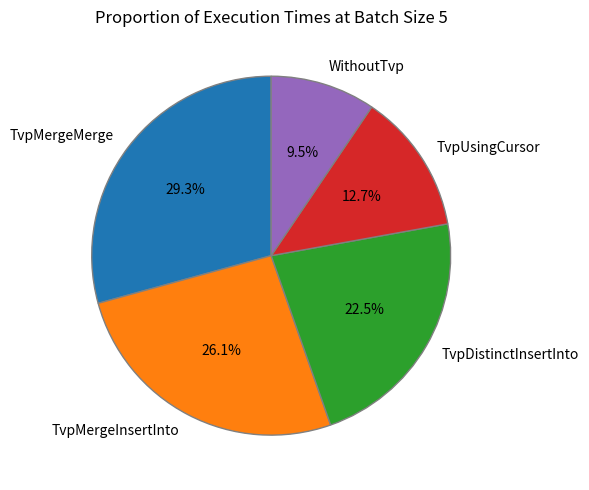

To the nearest percent, what is the combined percentage of TvpMergeMerge and WithoutTvp?

39%